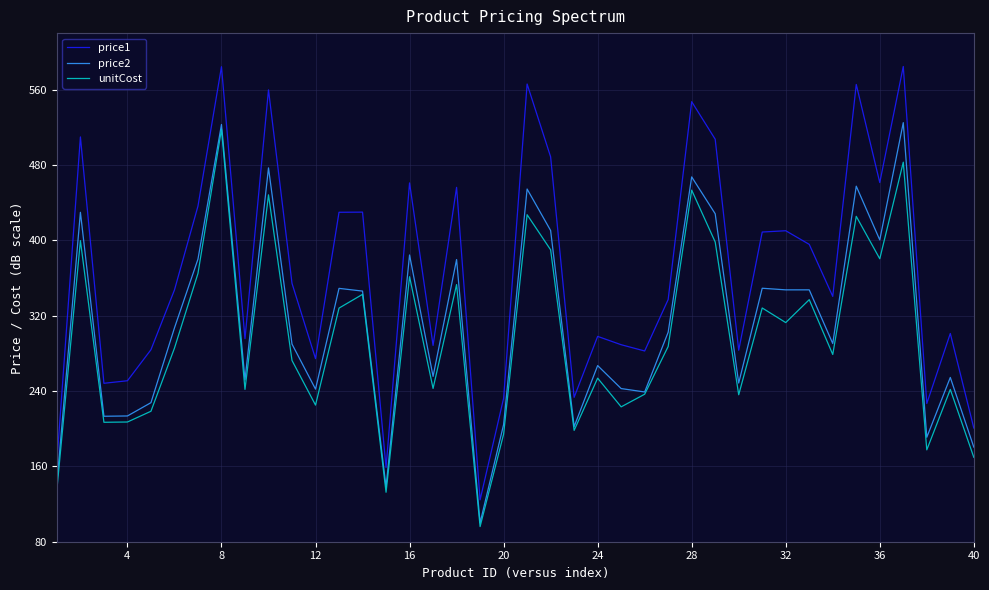

List the series in order of their peak value, highest first.

price1, price2, unitCost